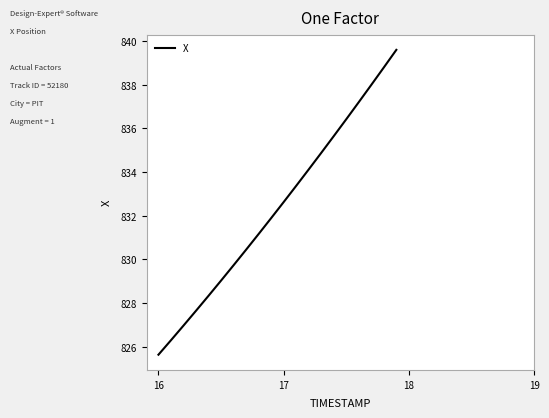

What is the difference between the maximum and minimum values?

14.0